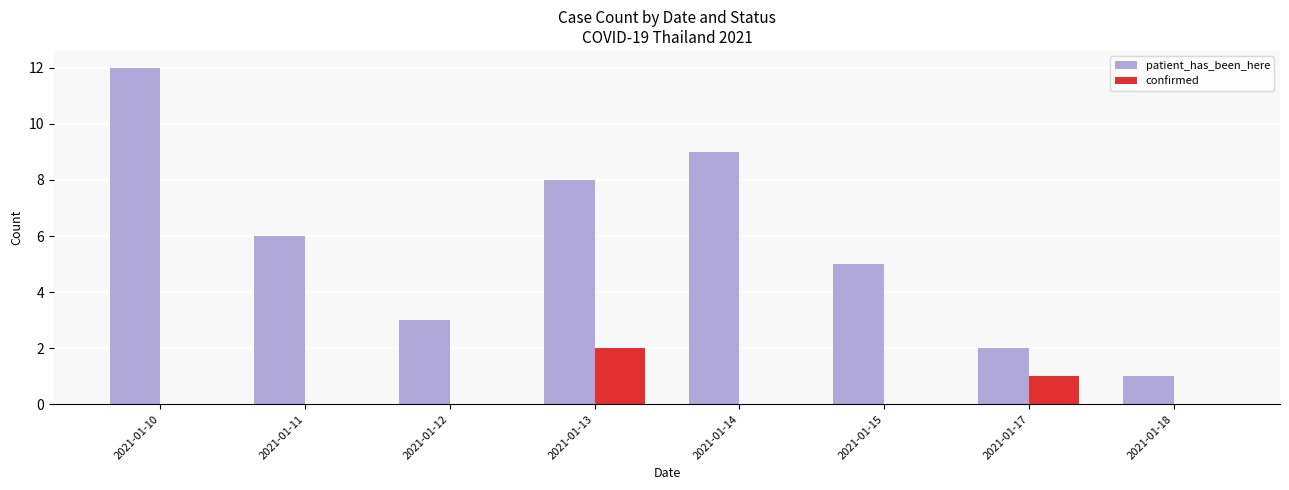

How many groups of bars are there?

8